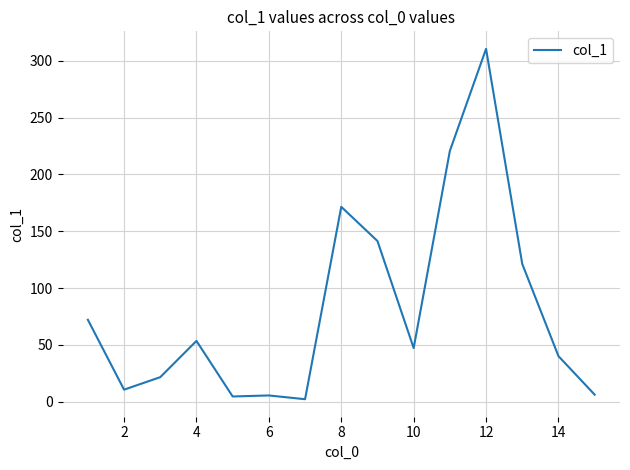

What is the greatest value displayed?

310.5